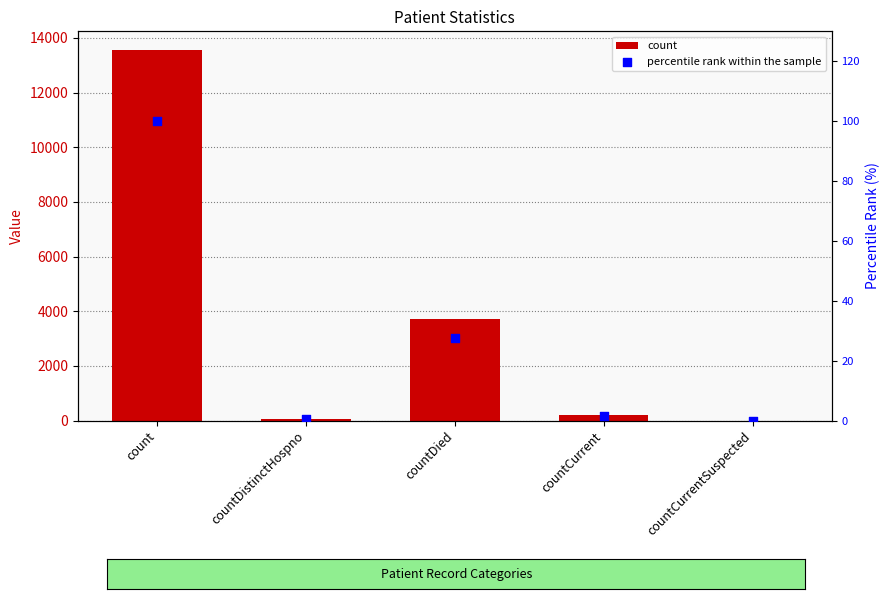

Which series reaches the maximum Y coordinate?

count